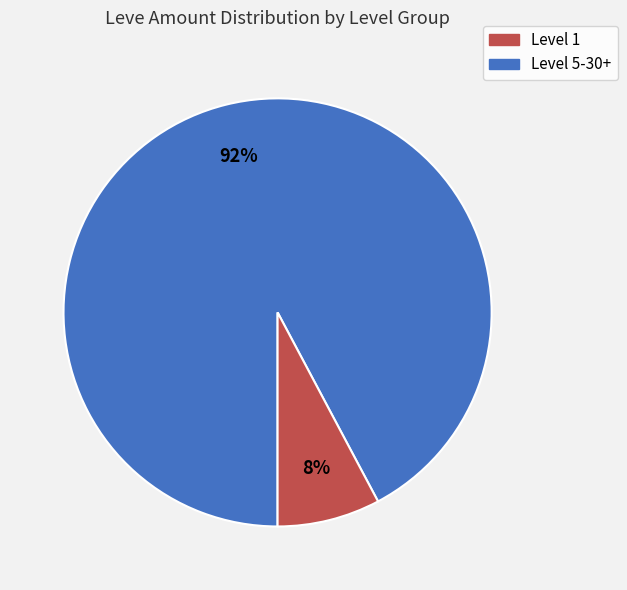

To the nearest percent, what percentage of the pie is Level 5-30+?

8%